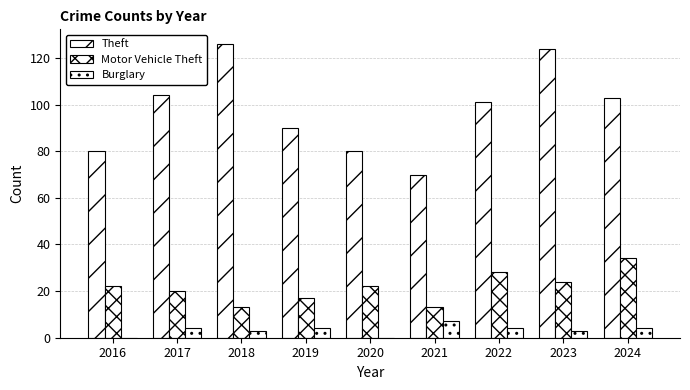

Count the number of categories in the chart.

9